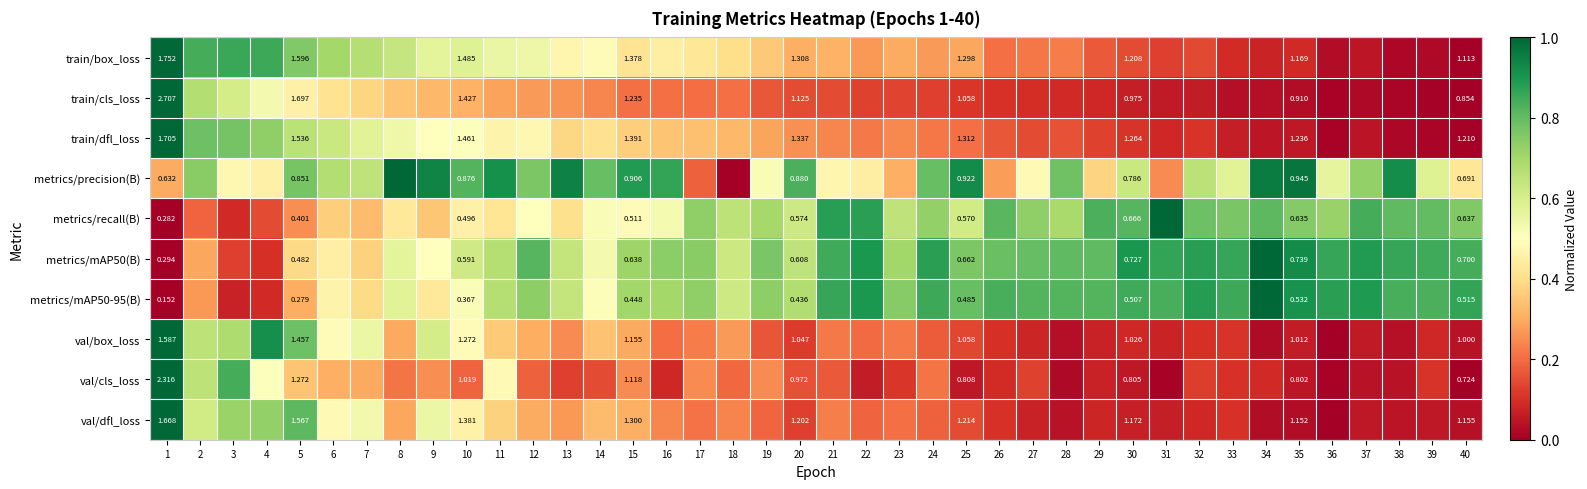

Count the number of data series in this chart.

10